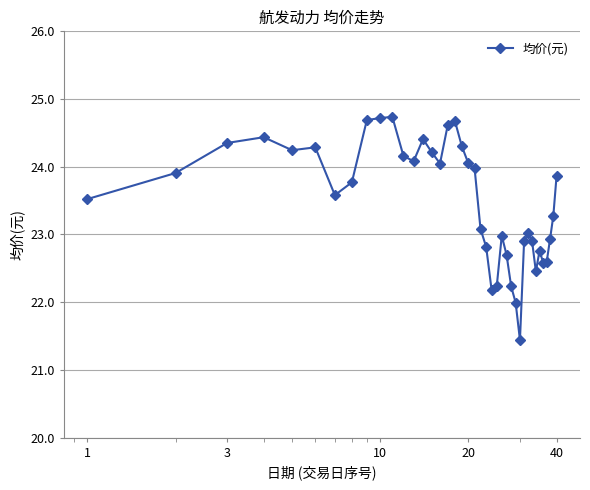

What is the value of the 11th point from the left?

24.7